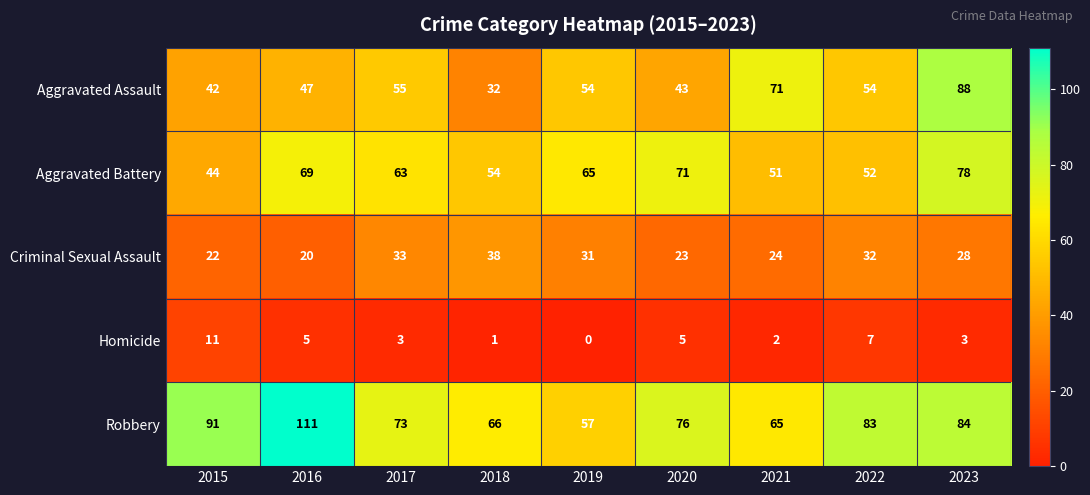

At which label is Aggravated Battery closest to 61?

2017